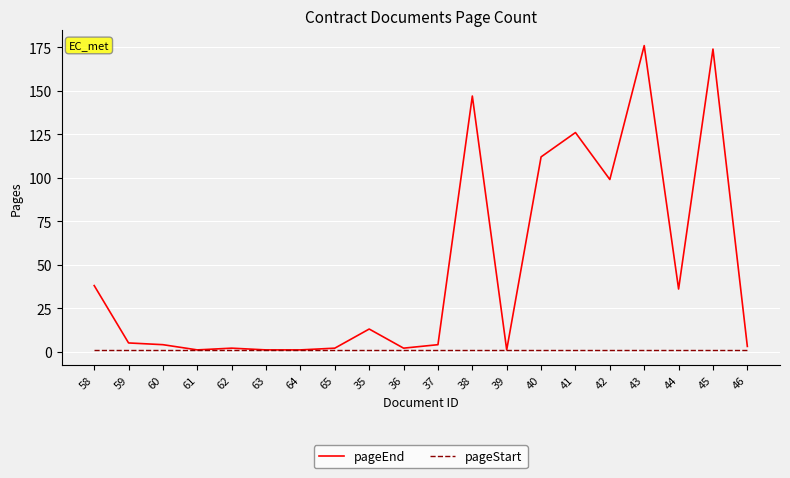

At which label is pageEnd closest to 88?

42